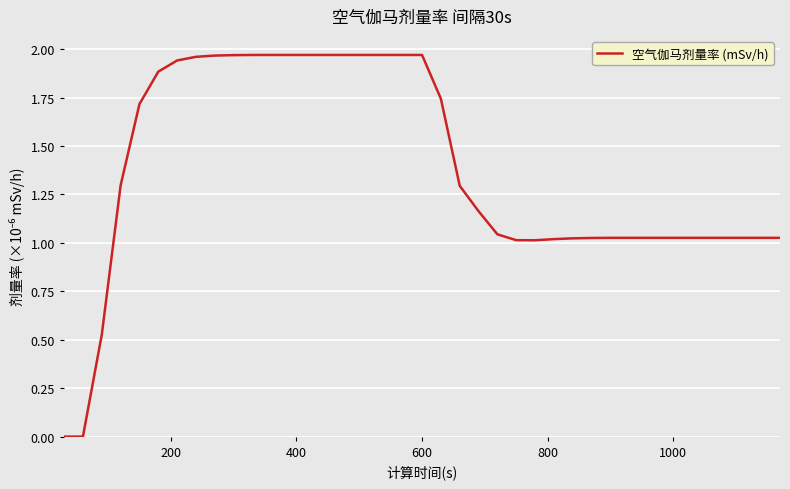

Is this an area chart (filled region under the line)?

No